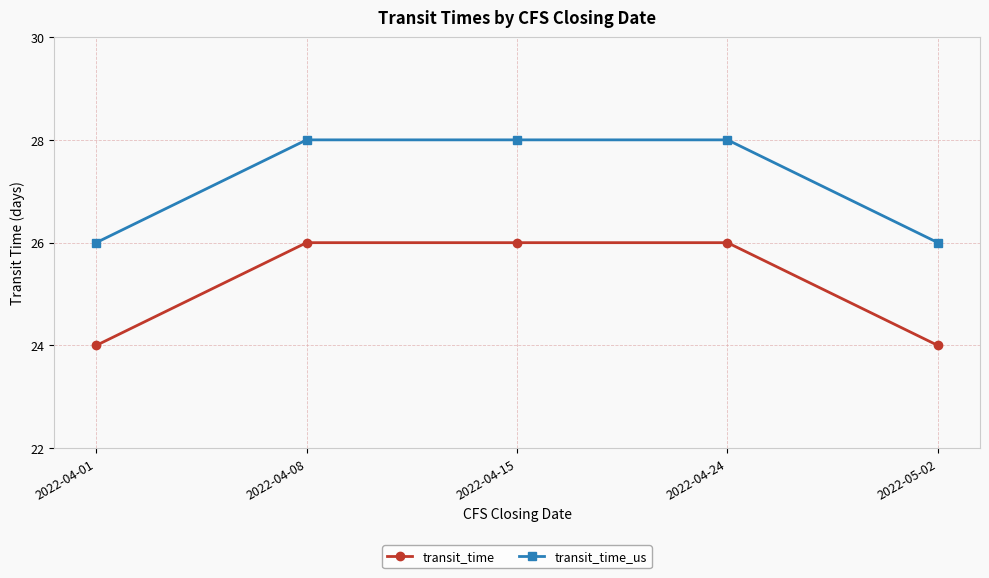

What is the spread (max minus min) of values at 2022-04-15?

2